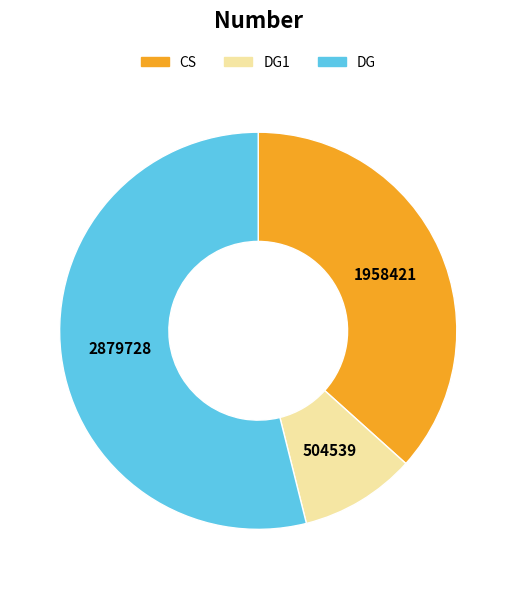

Between CS and DG, which is larger?

DG